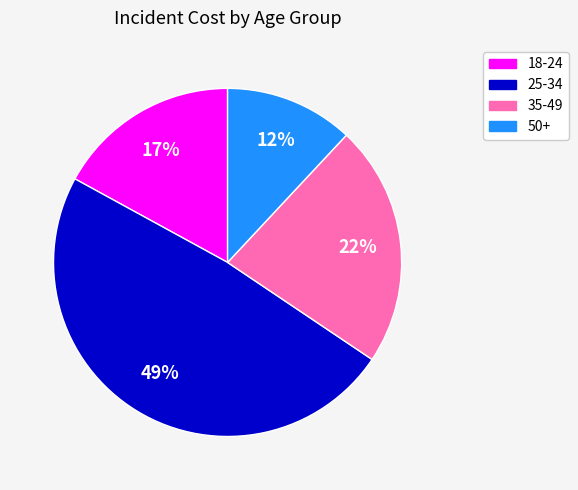

Rank the categories by value from lowest to highest.

50+, 18-24, 35-49, 25-34